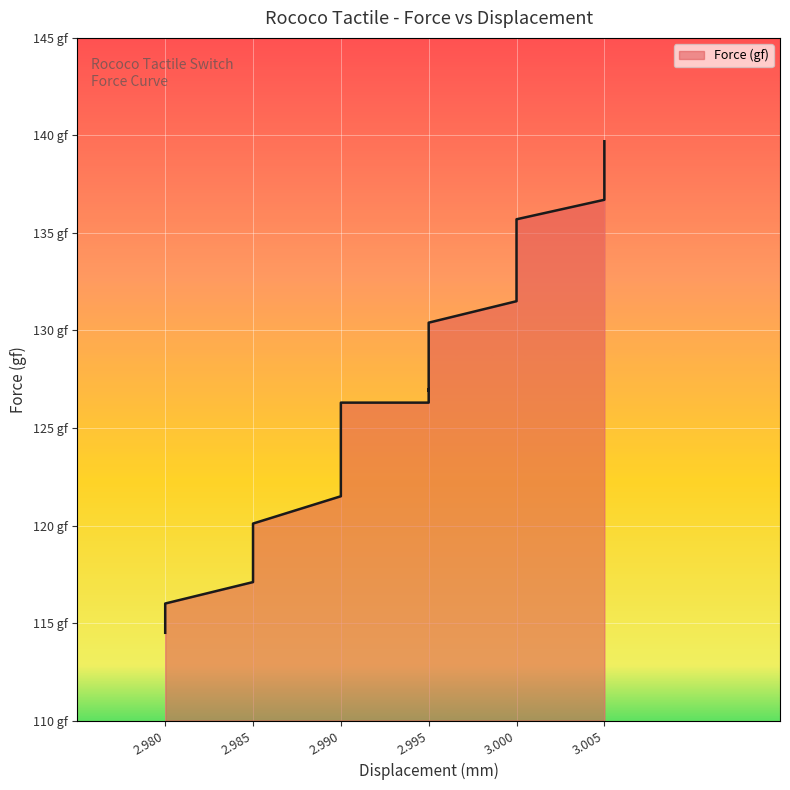

How many interior local peaks (higher than both neighbors) does the data have?

1